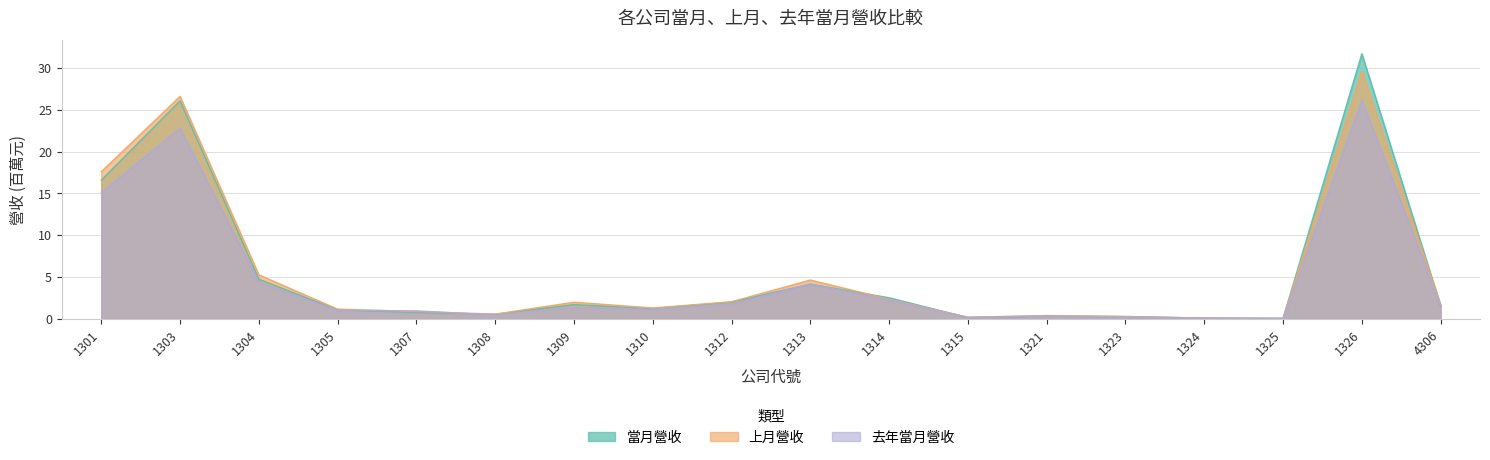

List the labels in order of 去年當月營收 value, smallest first.

1325, 1324, 1315, 1323, 1321, 1308, 1307, 1305, 1310, 1309, 4306, 1312, 1314, 1313, 1304, 1301, 1303, 1326